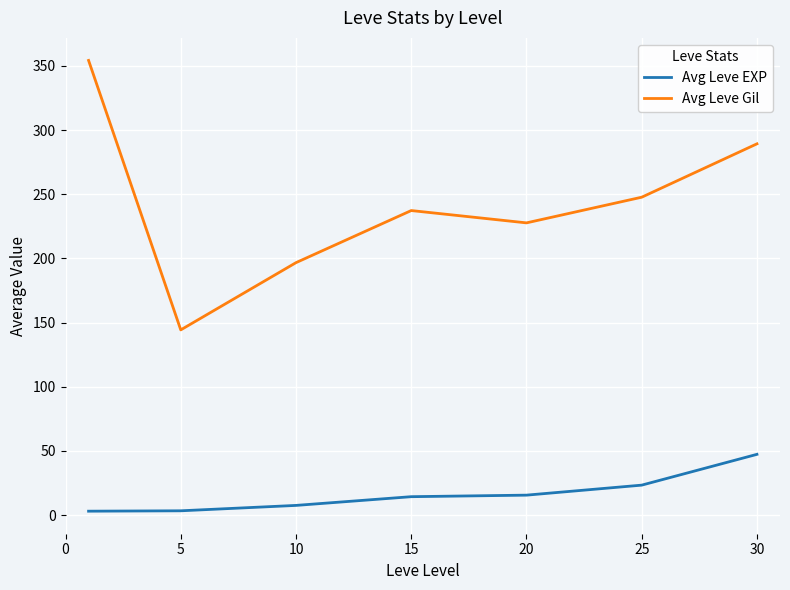

True or false: Avg Leve Gil and Avg Leve EXP intersect in this chart.

False